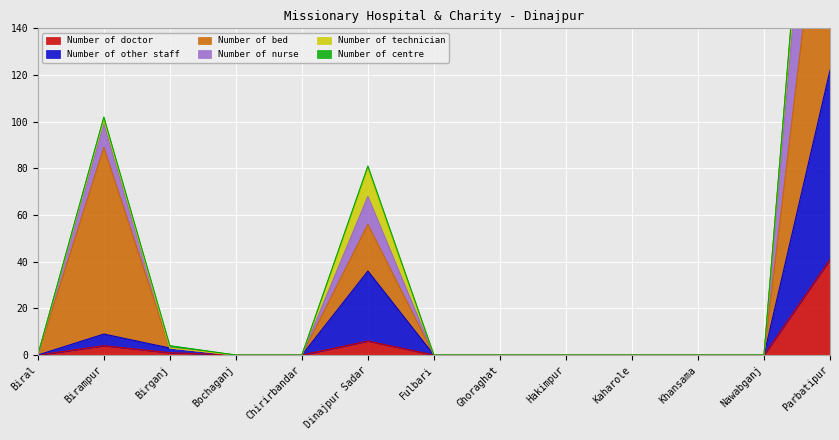

What is the label of the 9th point from the right?

Chirirbandar